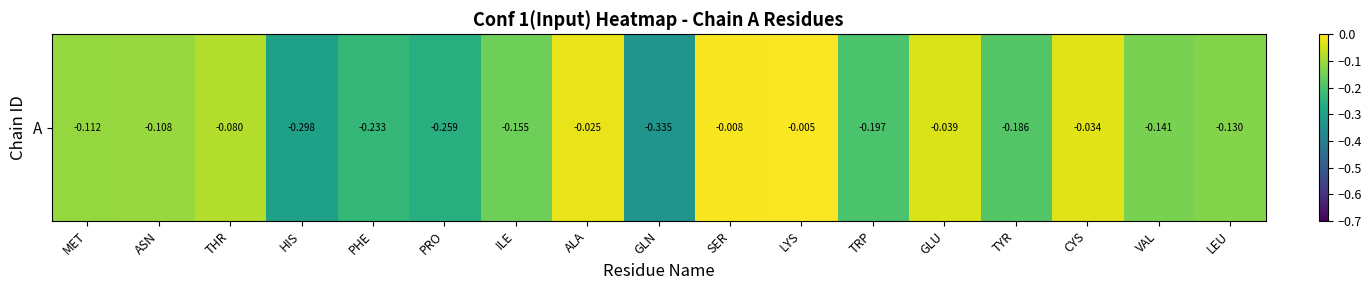

Which category has the highest value across all series?

LYS